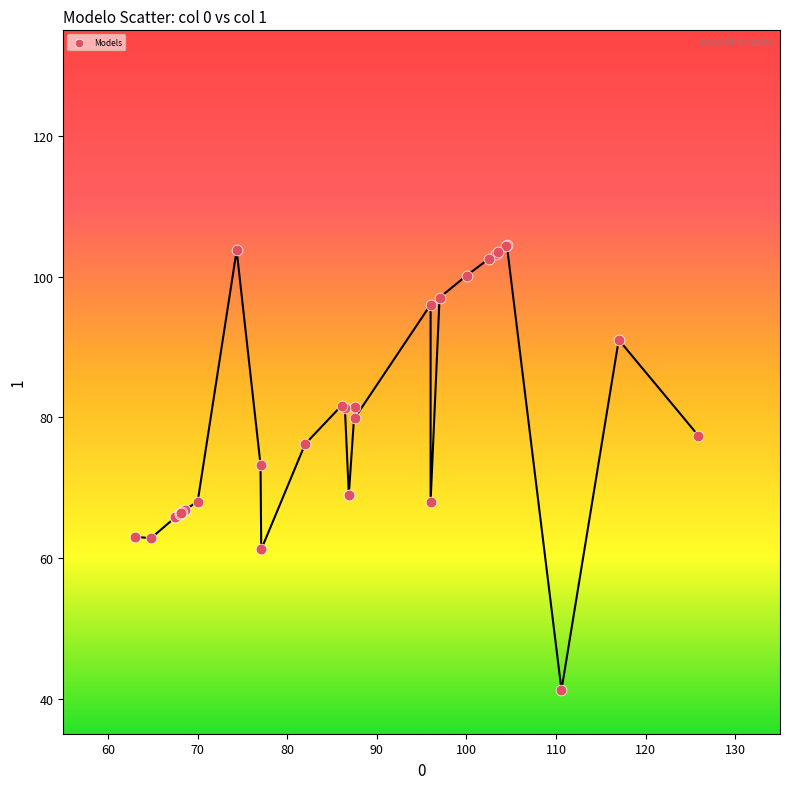

What Y value in the scatter plot is closest to 72?

73.2